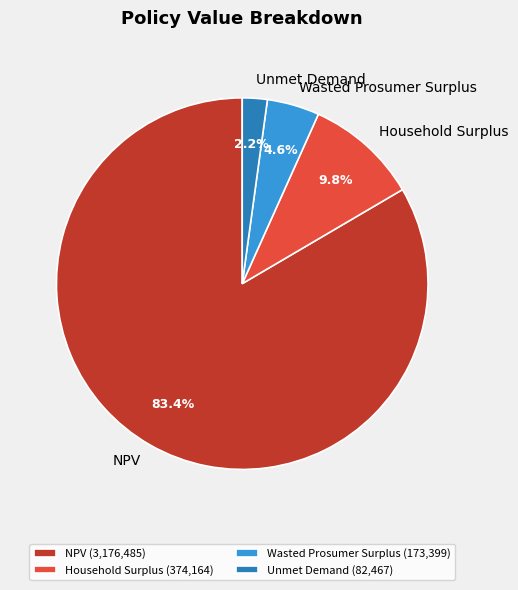

What percentage is the Wasted Prosumer Surplus slice, to the nearest percent?

5%